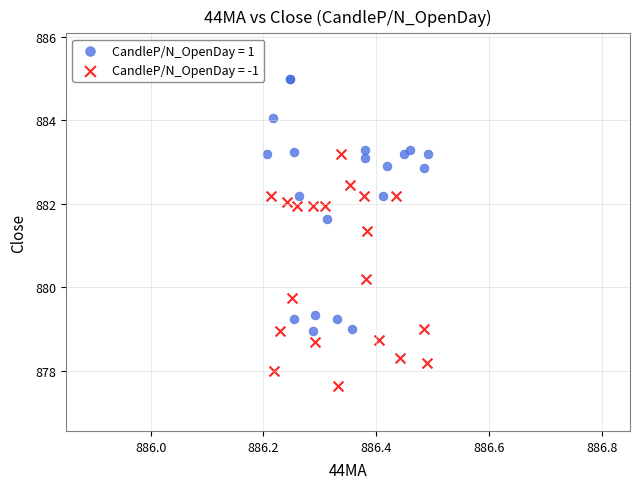

Which series reaches the maximum Y coordinate?

CandleP/N_OpenDay = 1